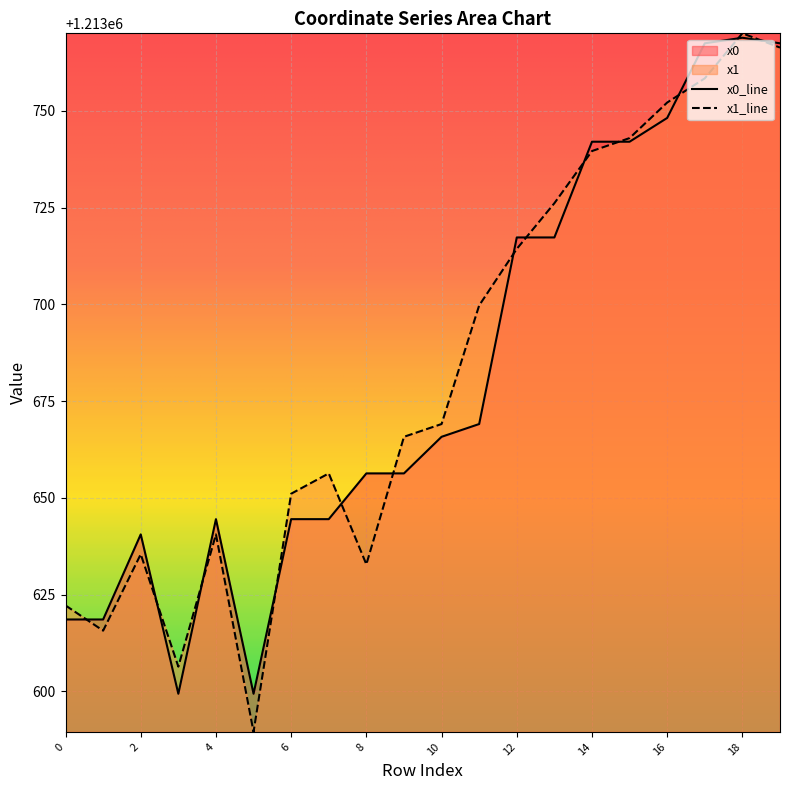

What is the difference between the y0 values at 13 and 19?

50.2